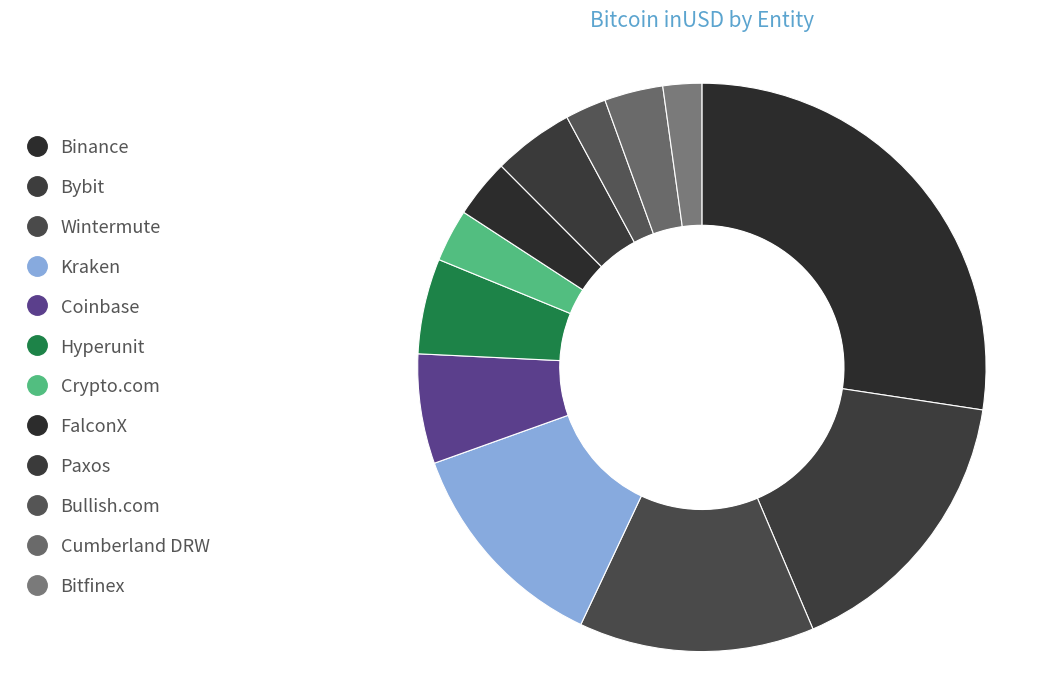

Does any single category account for the majority?

No